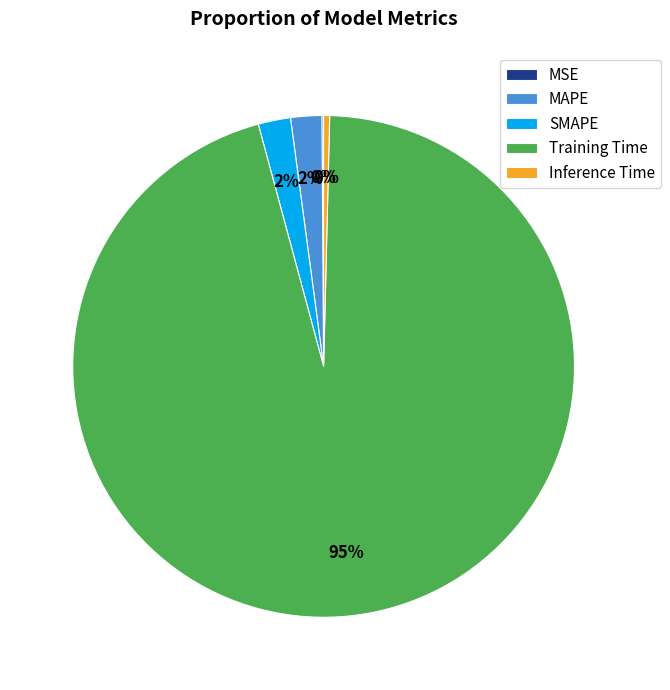

What is the largest slice in the pie chart?

Training Time